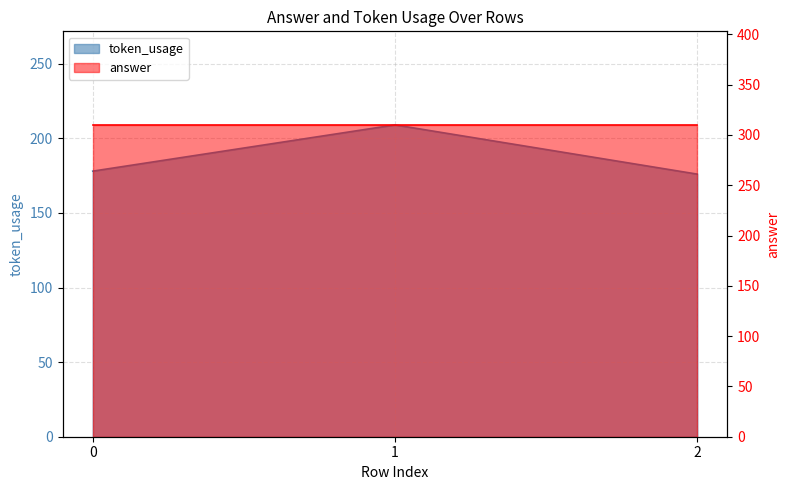

List the labels in order of value, largest first.

1, 0, 2